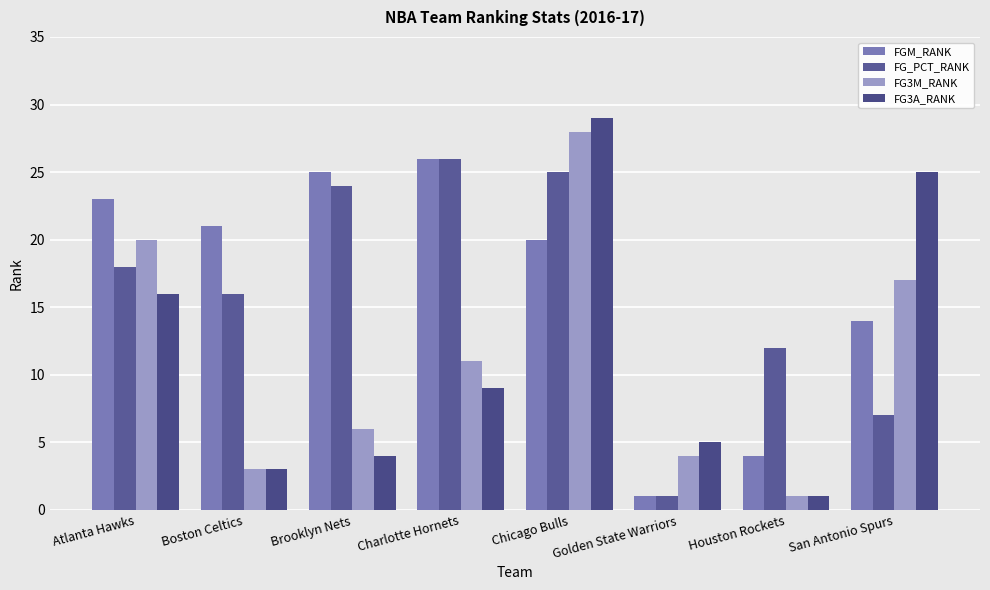

At which label does FG_PCT_RANK first exceed 18?

Brooklyn Nets